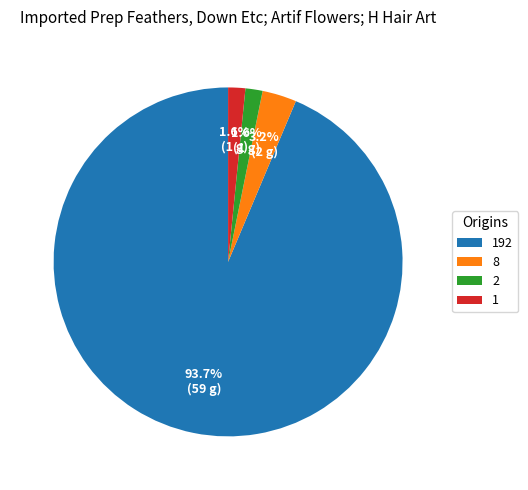

Between 1 and 8, which is larger?

8